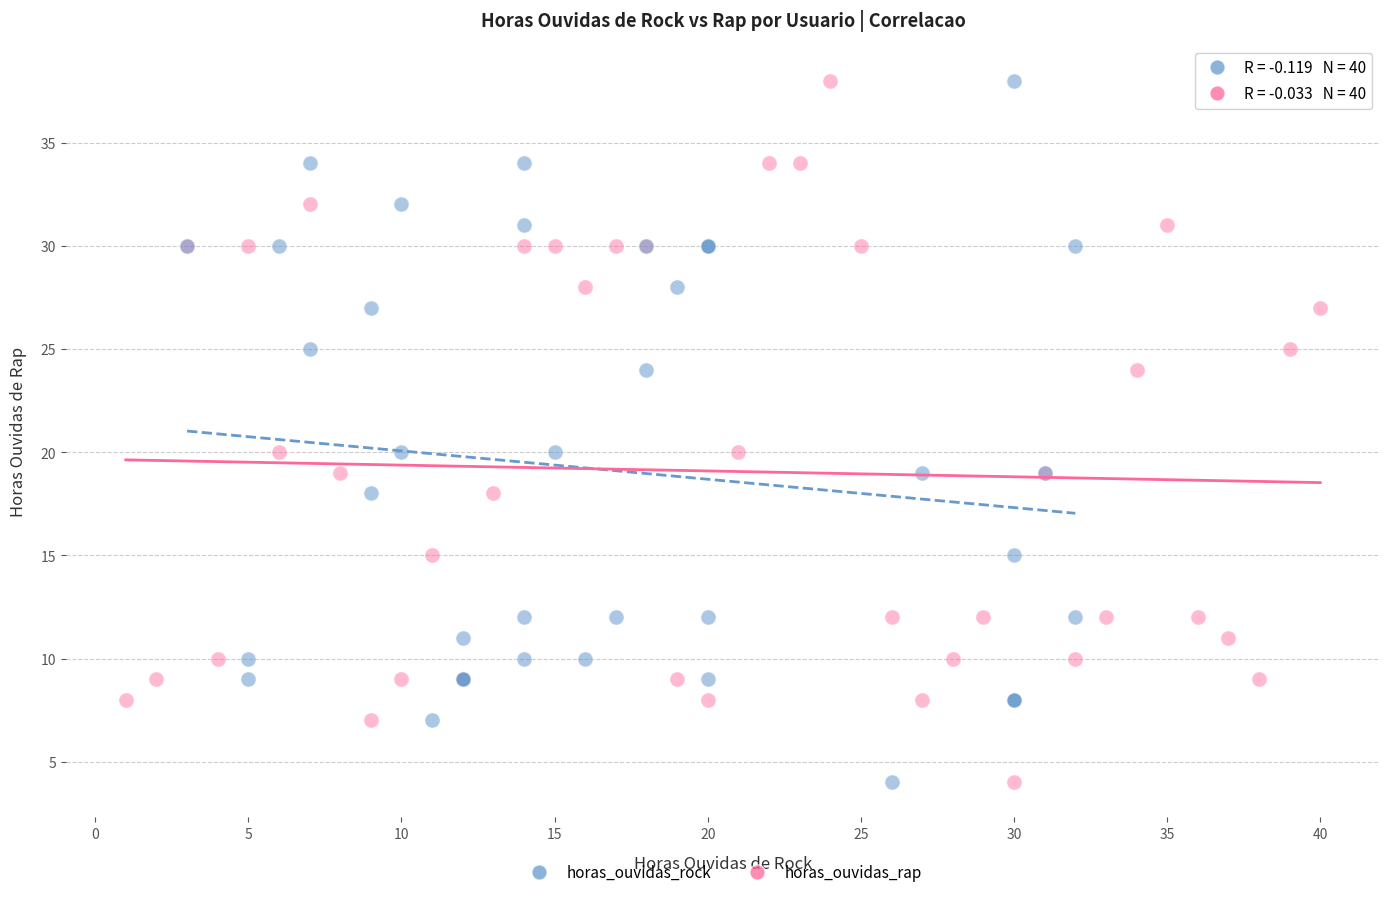

What are all the series names shown in the legend?

horas_ouvidas_rock, horas_ouvidas_rap